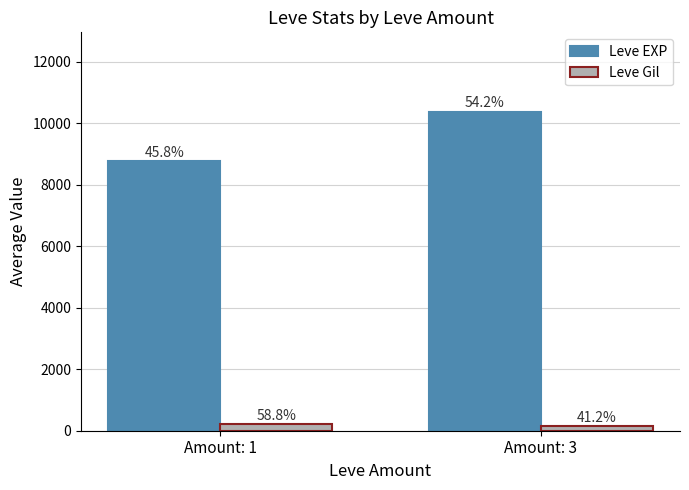

Which has a higher value, Amount: 1 or Amount: 3?

Amount: 3